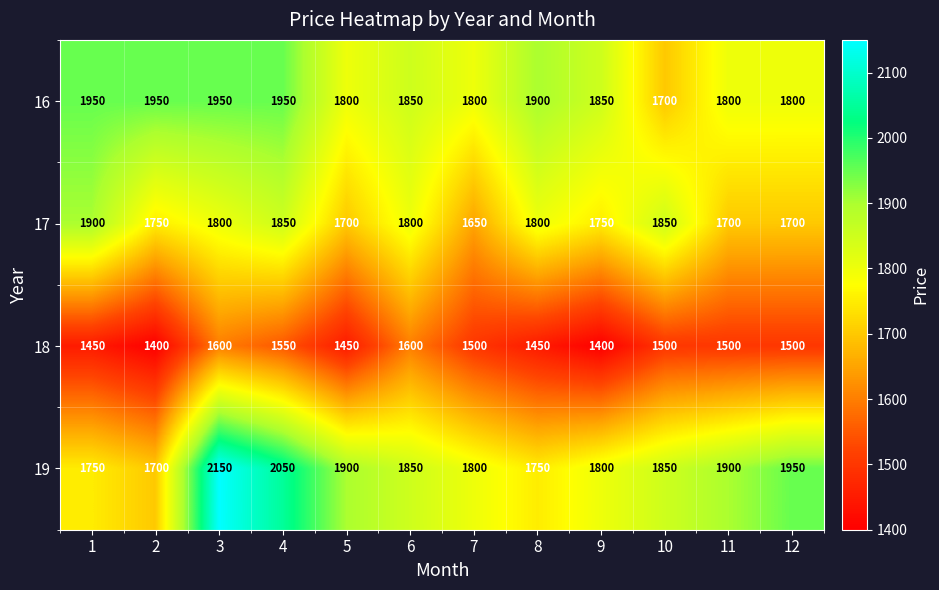

Which series changed the most between 6 and 7?

17